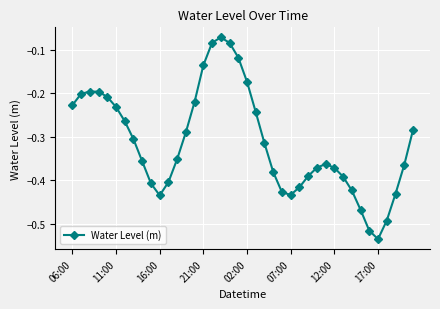

What is the difference between the maximum and minimum values?

0.5